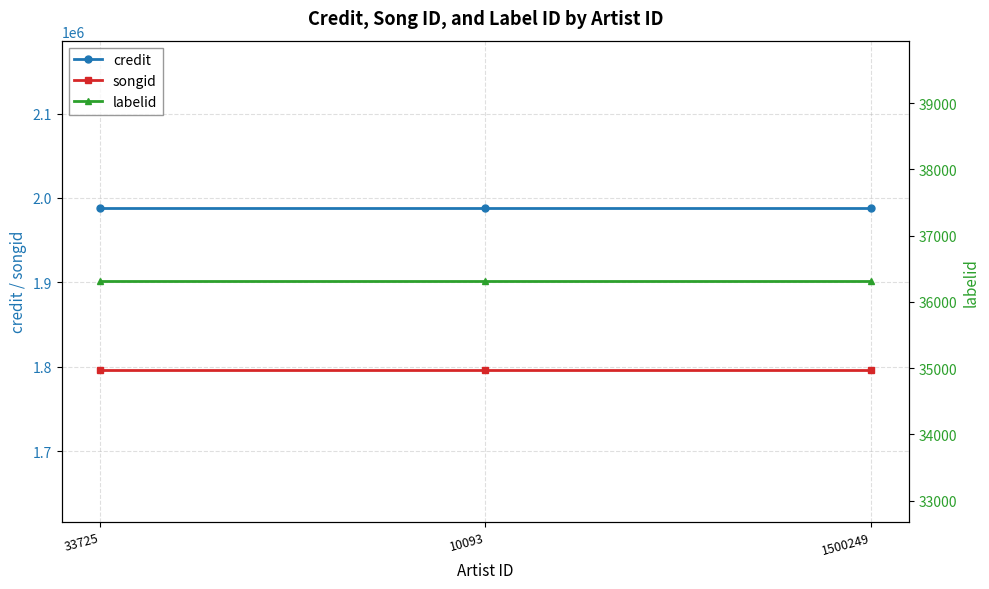

What is the spread (max minus min) of values at 1500249?

1951210